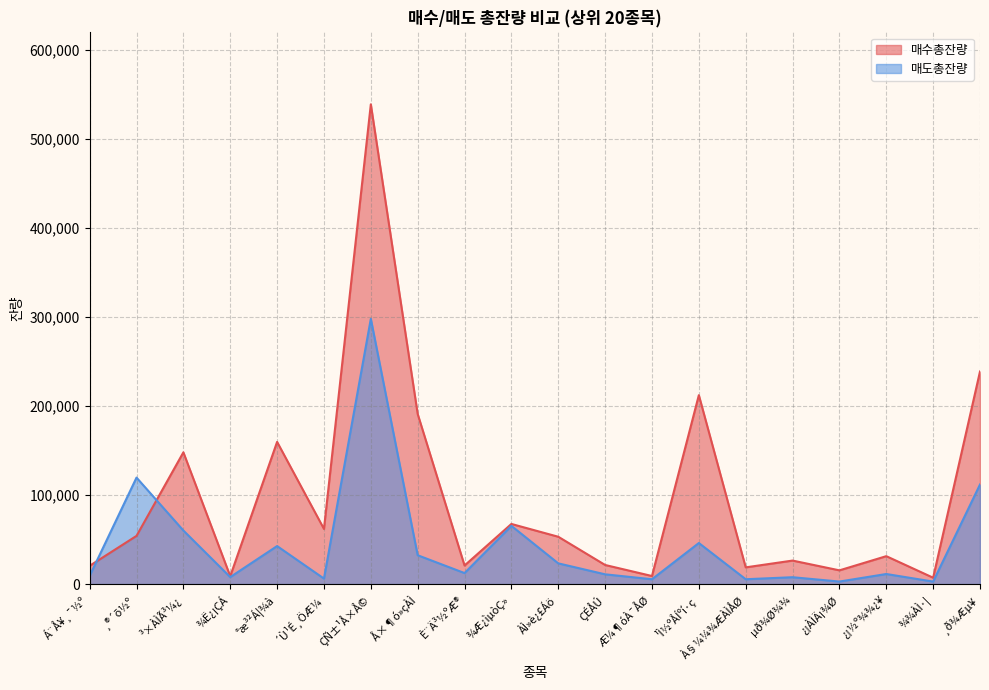

Where does the 매도총잔량 series first go above 12404?

¸®´õ½º